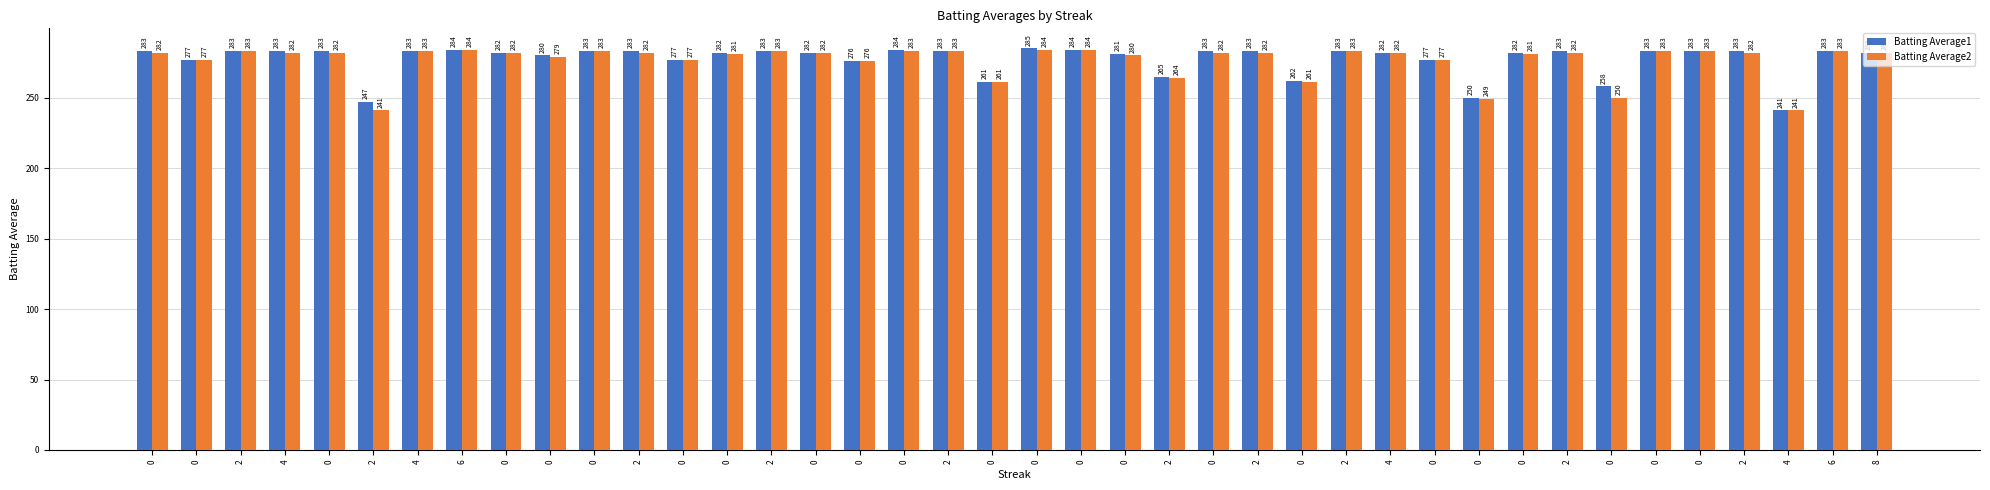

The value of Batting Average1 at 2 is 283. True or false?

True